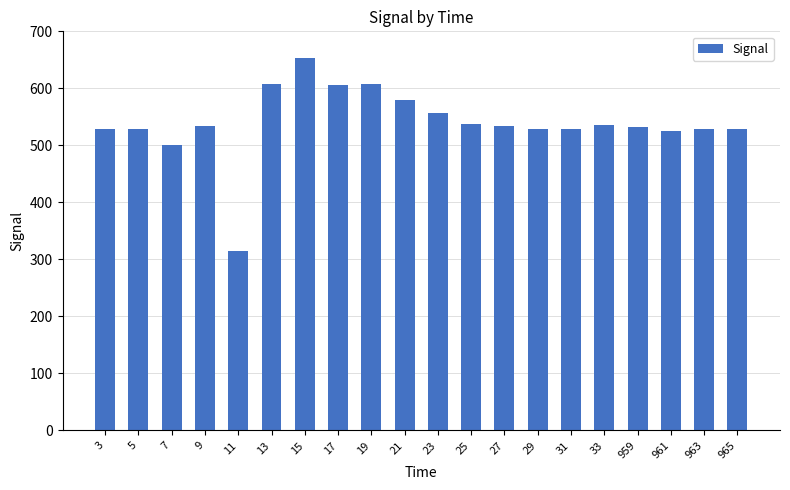

Between 961 and 7, which is larger?

961